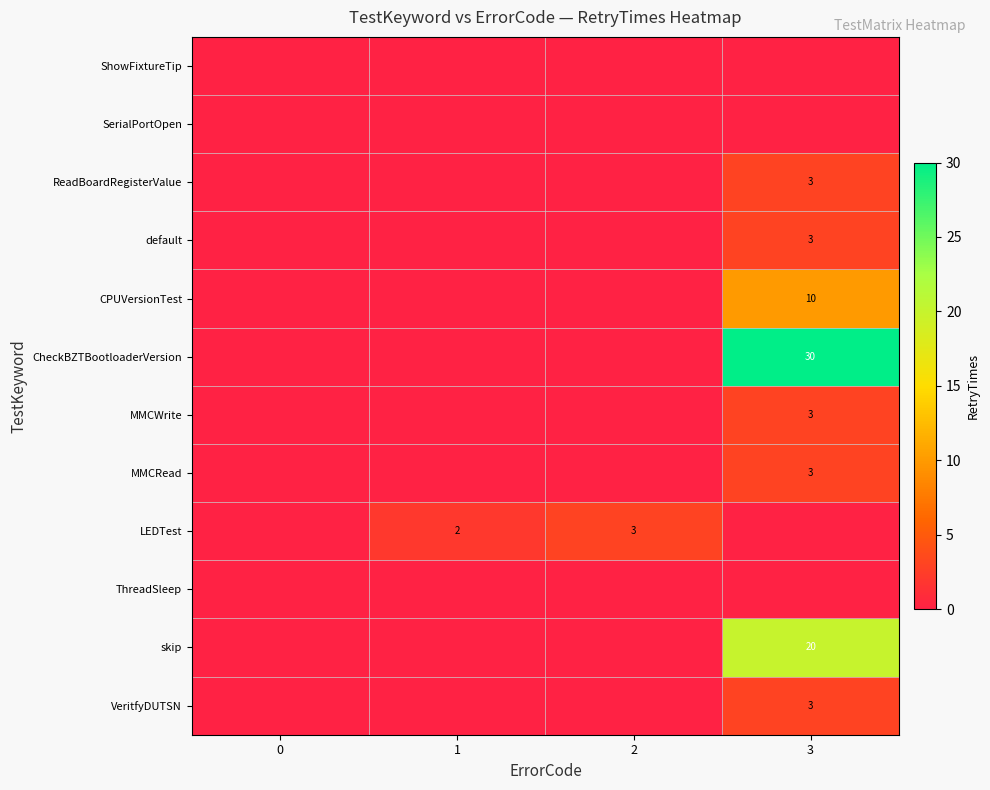

The value of default at 3 is 1. True or false?

False